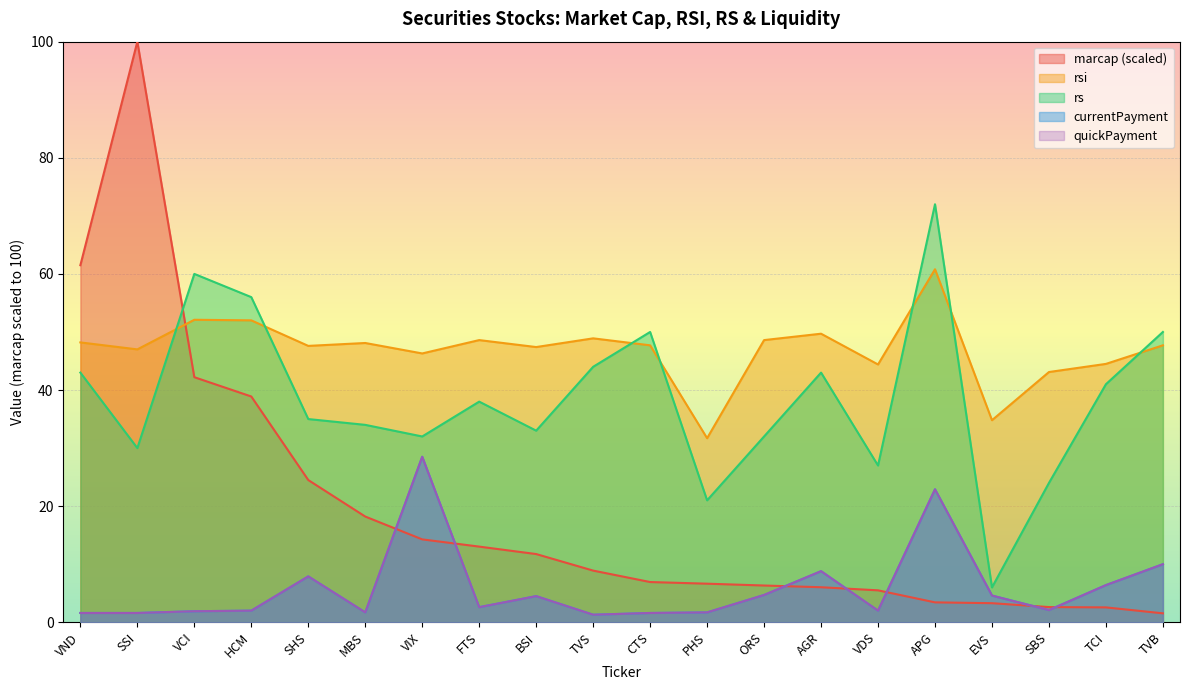

What is the sum of the rsi values at VND and HCM?

100.2